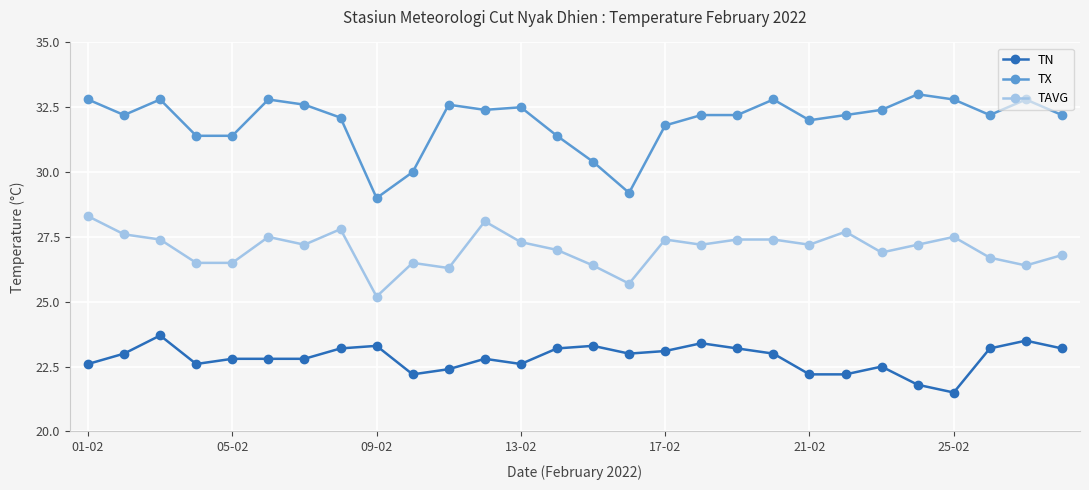

How many lines are shown in the chart?

3